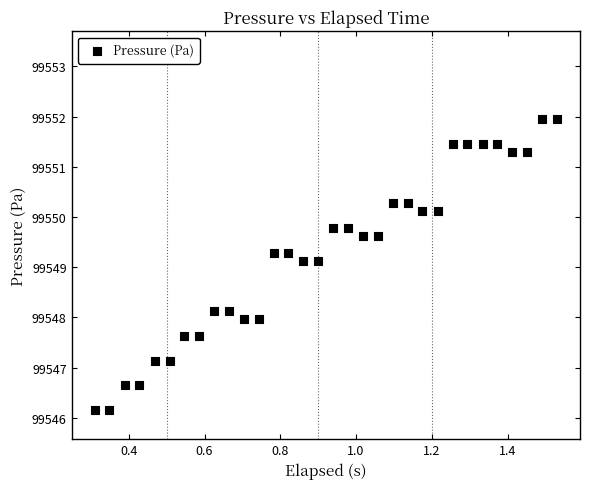

What is the range of X values (max minus min)?

1.2